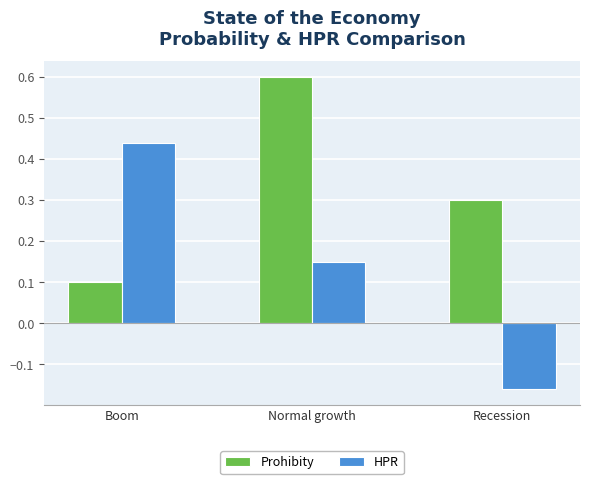

What is the label of the 1st bar from the right?

Recession